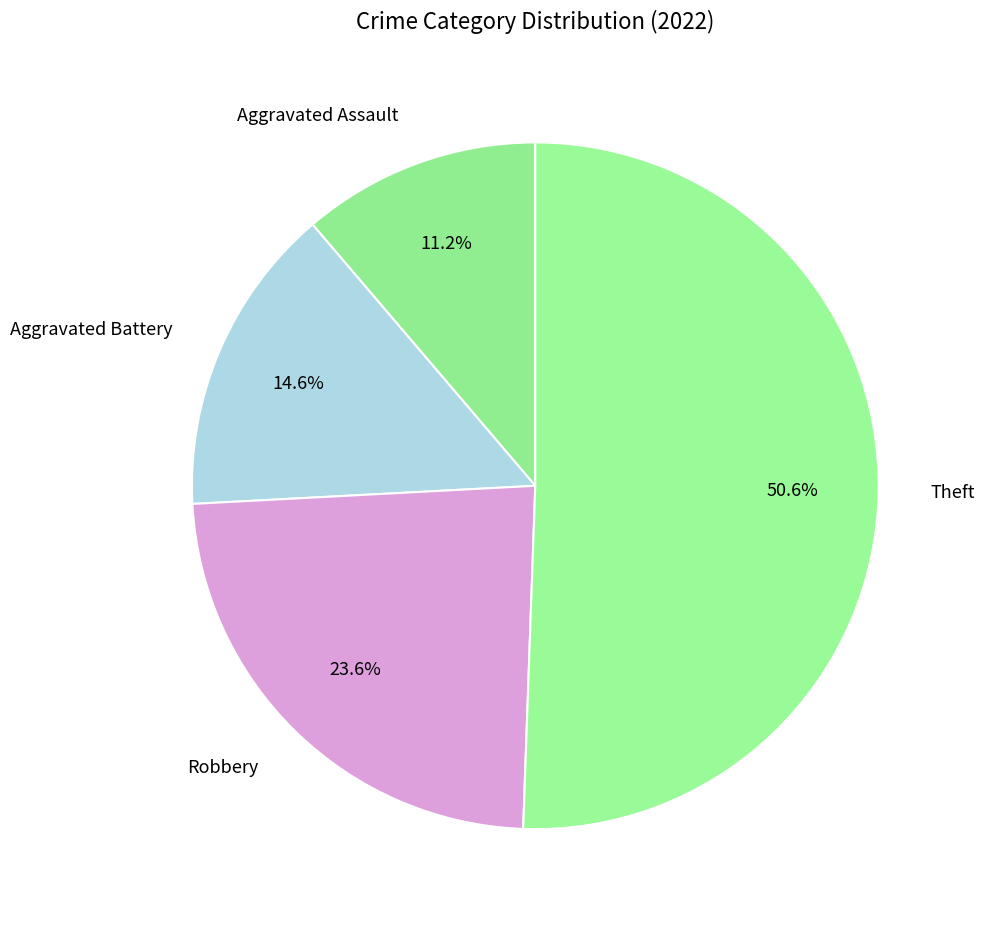

Count the number of slices in the pie.

4